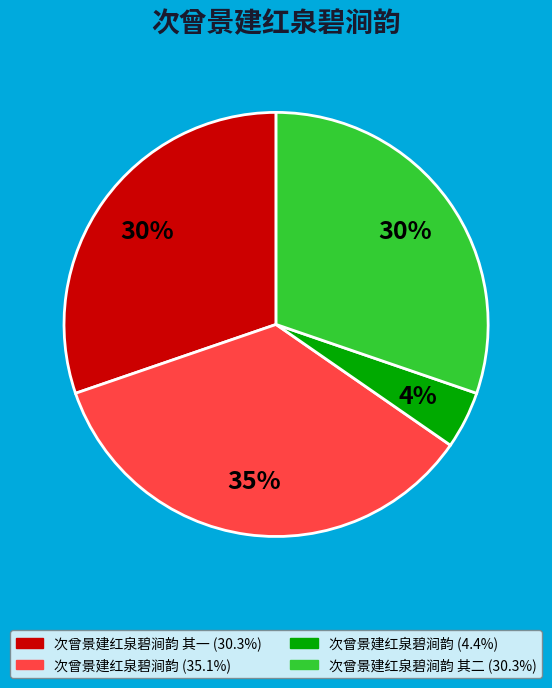

Does any single category account for the majority?

No